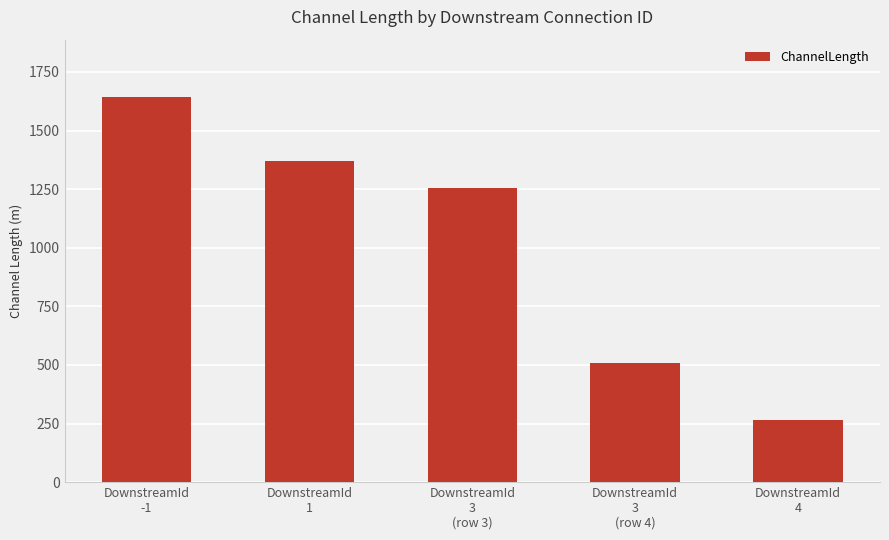

How many values are below 1256?

2